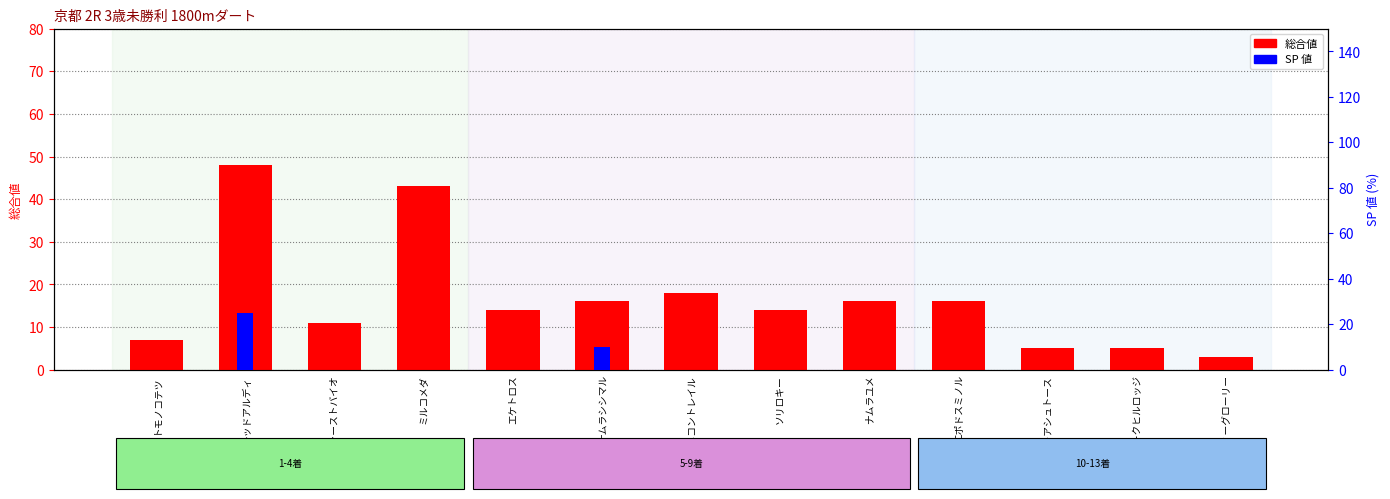

Reading right to left, transcribe all the data shown in this chart.

総合値: ティーグローリー=3	オークヒルロッジ=5	フォーアシュトース=5	エポドスミノル=16	ナムラユメ=16	ソリロキー=14	アカネコントレイル=18	ナムラシシマル=16	エケトロス=14	ミルコメダ=43	ザファーストバイオ=11	レッドアルディ=48	トモノコテツ=7
SP 値: ティーグローリー=0	オークヒルロッジ=0	フォーアシュトース=0	エポドスミノル=0	ナムラユメ=0	ソリロキー=0	アカネコントレイル=0	ナムラシシマル=10	エケトロス=0	ミルコメダ=0	ザファーストバイオ=0	レッドアルディ=25	トモノコテツ=0